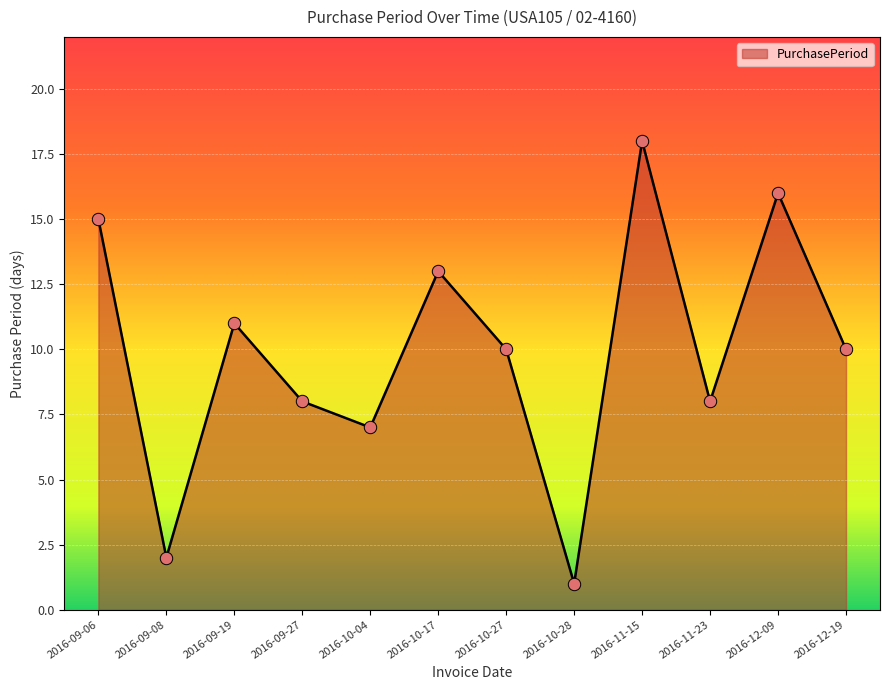

What is the ratio of the value at 2016-12-19 to the value at 2016-10-04?

1.4